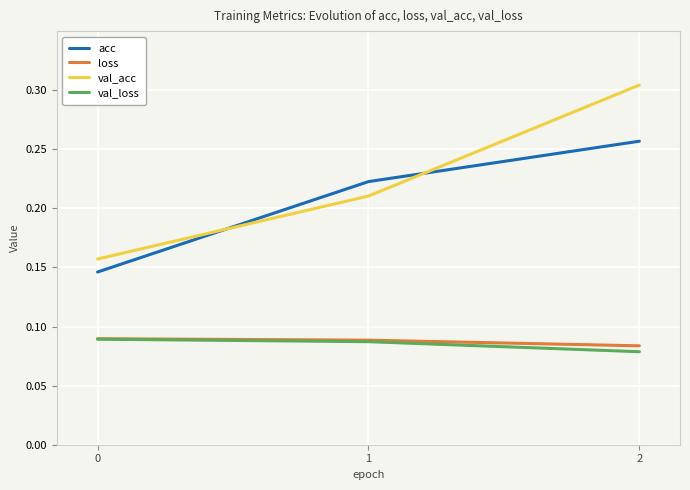

Which series has the largest total across all categories?

val_acc